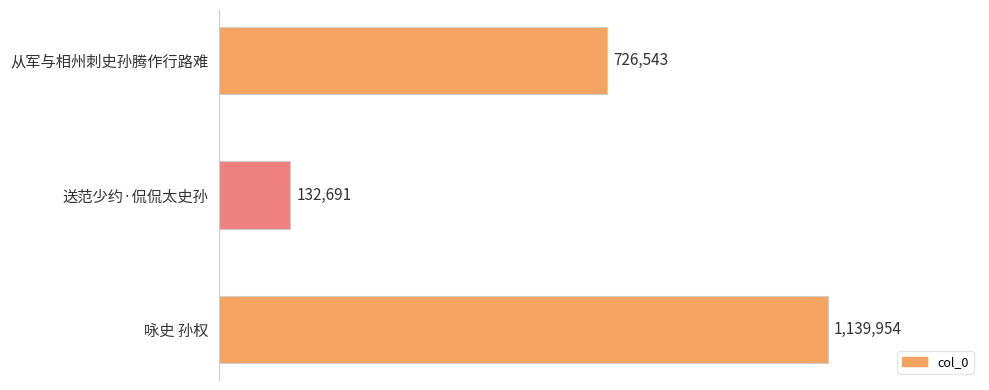

Rank the categories by value from lowest to highest.

送范少约·侃侃太史孙, 从军与相州刺史孙腾作行路难, 咏史 孙权